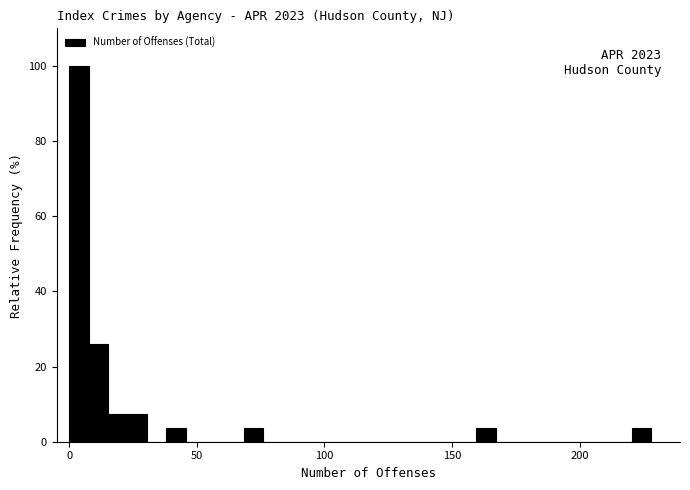

Read against the x-axis, roughly where is the centre of the tallest bar?

5